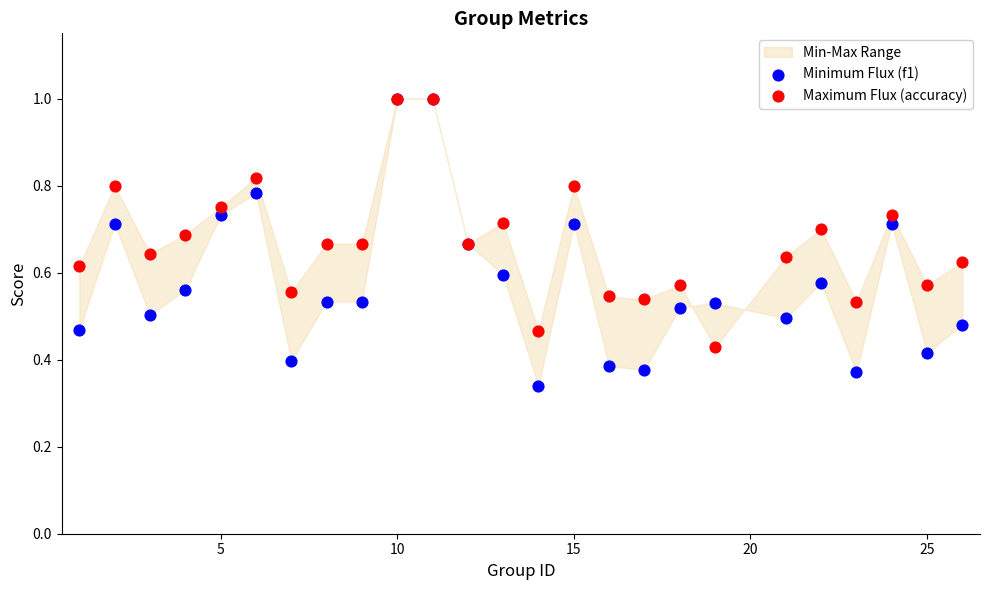

Which series has the largest Y range (max minus min)?

Minimum Flux (f1)